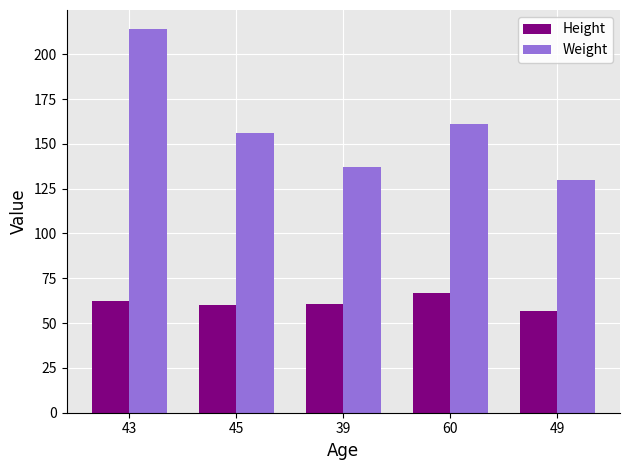

How many bars are there in each group?

2